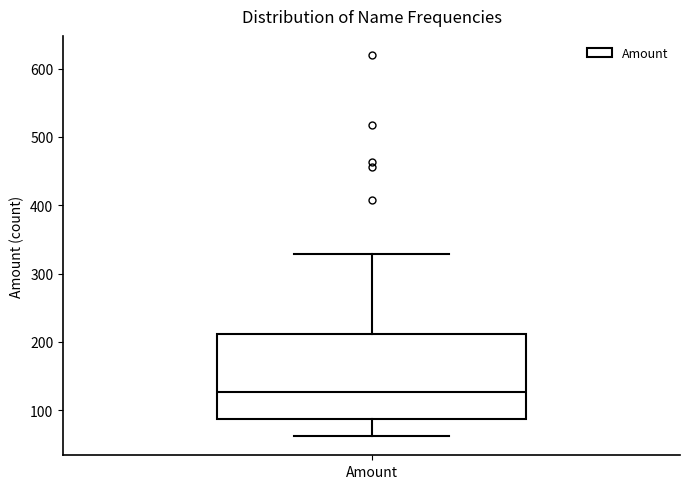

Read this box plot against the y-axis: the position of the median line, the range covered by the box, and the ends of both whiskers. The values are not printed on the chart, so give them approximately, as read against the axis.

median 130, box 90 to 210, whiskers 60 to 330